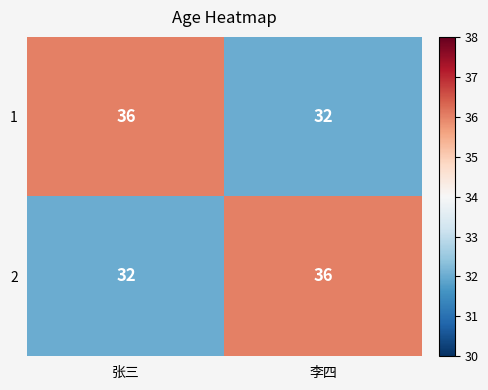

What is the total value across all series at 李四?

68